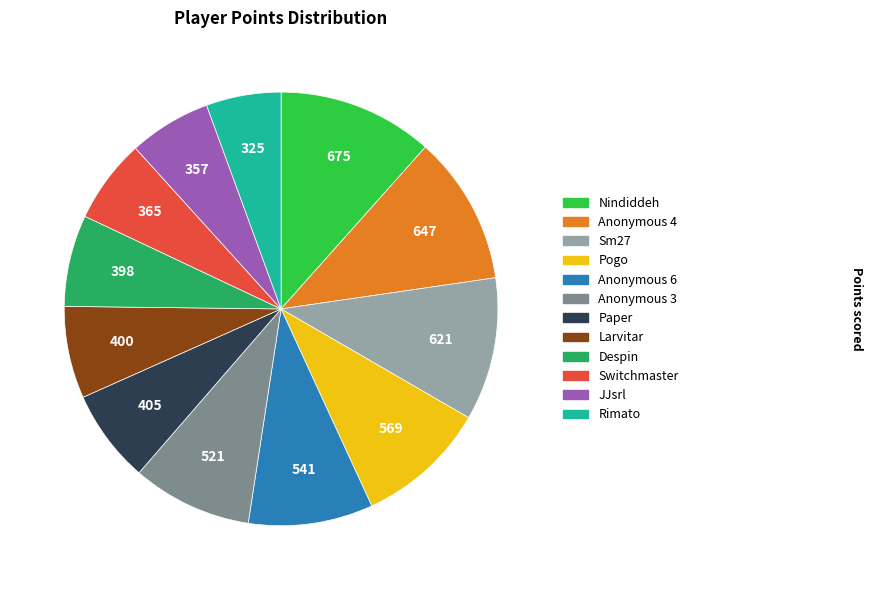

Do Rimato and Anonymous 6 together represent more than half of the pie?

No